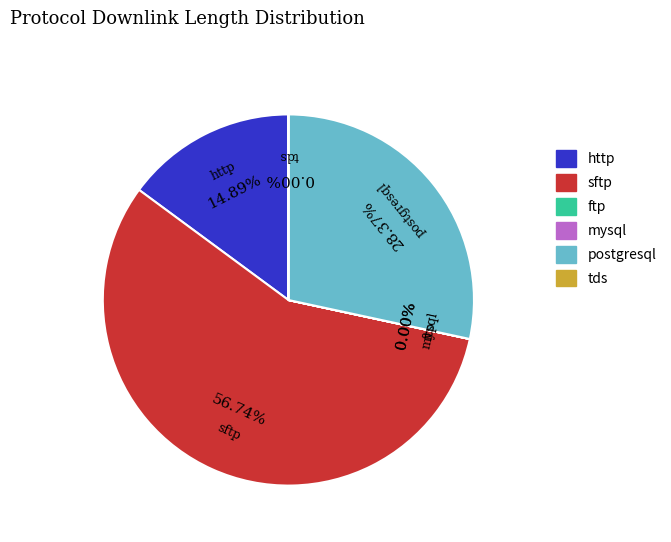

Does http represent more than half of the total?

No